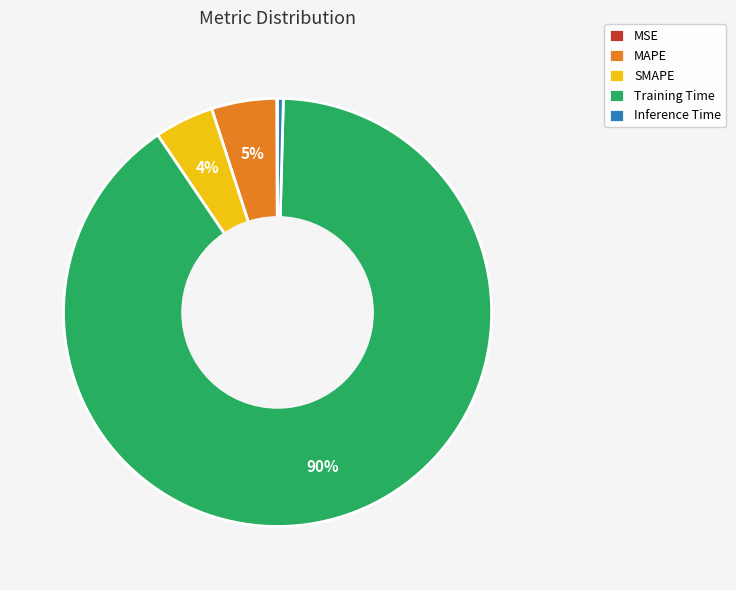

Which category accounts for the majority?

Training Time